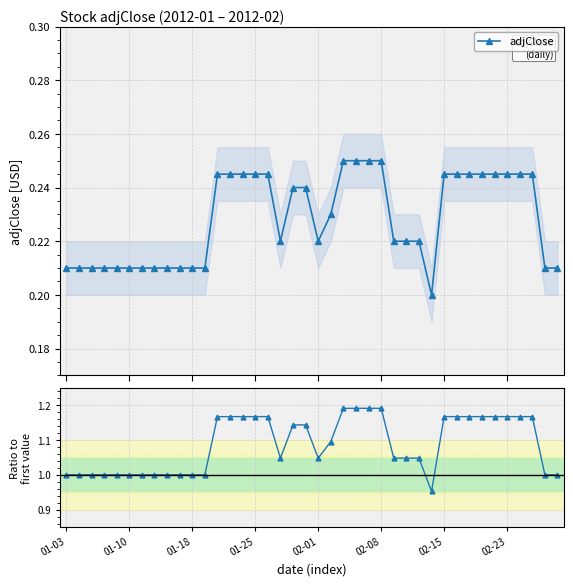

At which label is Ratio to first closest to 1?

01-03